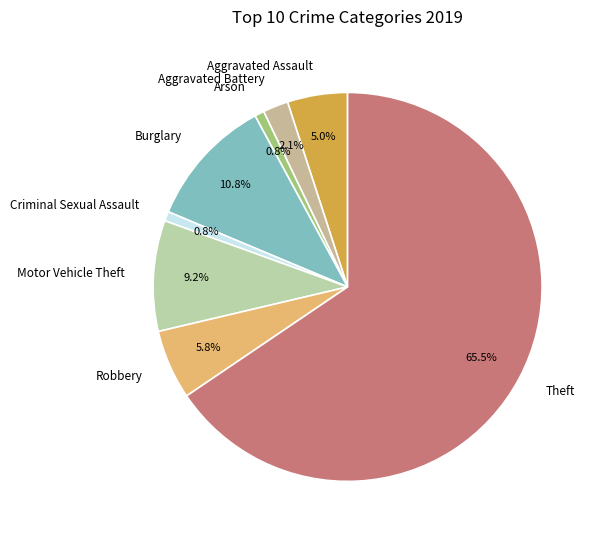

What percentage is the Criminal Sexual Assault slice, to the nearest percent?

1%